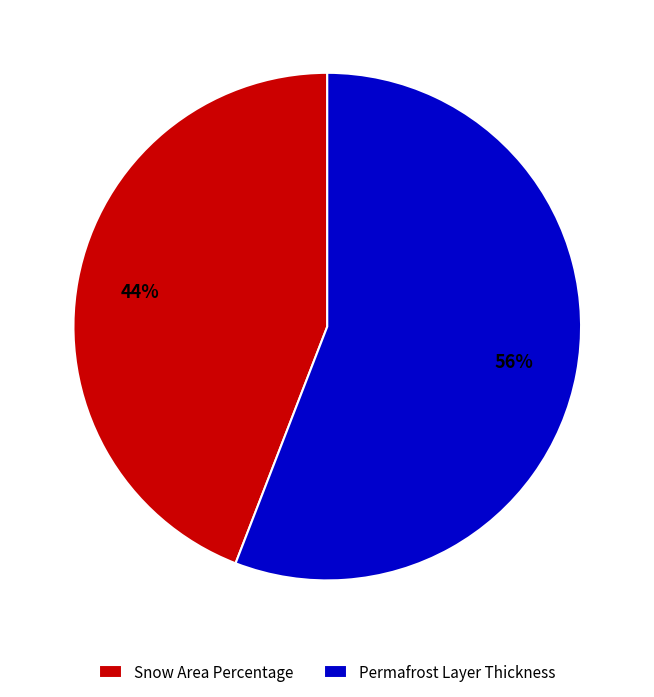

Which slice is the smallest?

Snow Area Percentage